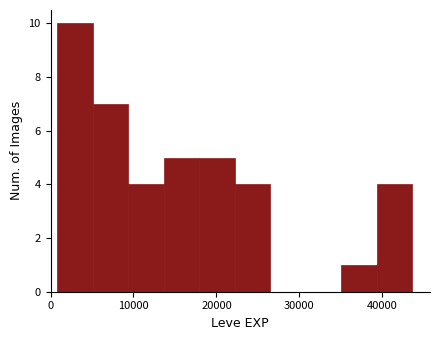

How tall is the bar that spans 22000 to 26000 on the x-axis? Neither the bar edges nor the heights are printed on the chart, so give them approximately, as read against the axes.

4